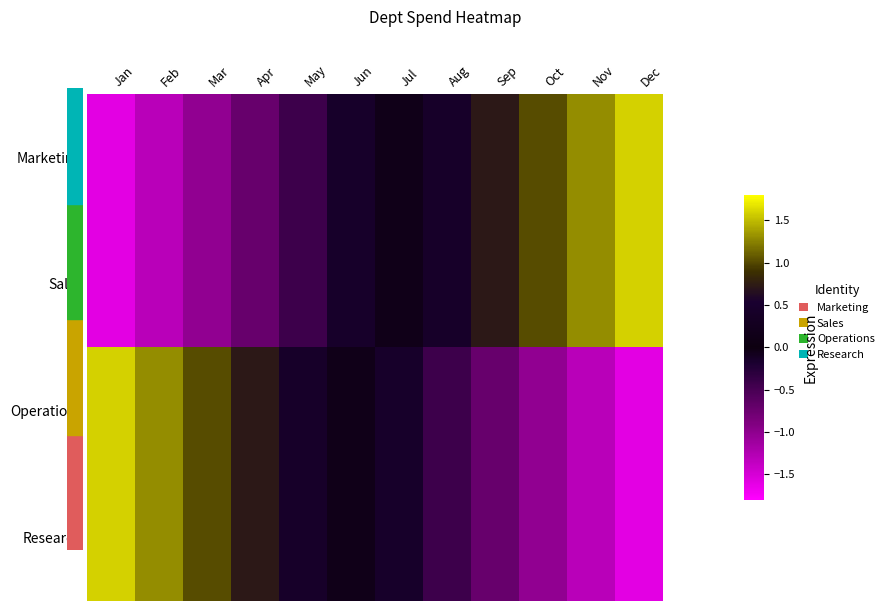

Reading left to right, list all the values displayed in this chart.

Marketing: Jan=-1.6	Feb=-1.3	Mar=-1.0	Apr=-0.7	May=-0.4	Jun=-0.1	Jul=0.1	Aug=0.4	Sep=0.7	Oct=1.0	Nov=1.3	Dec=1.6
Sales: Jan=-1.6	Feb=-1.3	Mar=-1.0	Apr=-0.7	May=-0.4	Jun=-0.1	Jul=0.1	Aug=0.4	Sep=0.7	Oct=1.0	Nov=1.3	Dec=1.6
Operations: Jan=1.6	Feb=1.3	Mar=1.0	Apr=0.7	May=0.4	Jun=0.1	Jul=-0.1	Aug=-0.4	Sep=-0.7	Oct=-1.0	Nov=-1.3	Dec=-1.6
Research: Jan=1.6	Feb=1.3	Mar=1.0	Apr=0.7	May=0.4	Jun=0.1	Jul=-0.1	Aug=-0.4	Sep=-0.7	Oct=-1.0	Nov=-1.3	Dec=-1.6